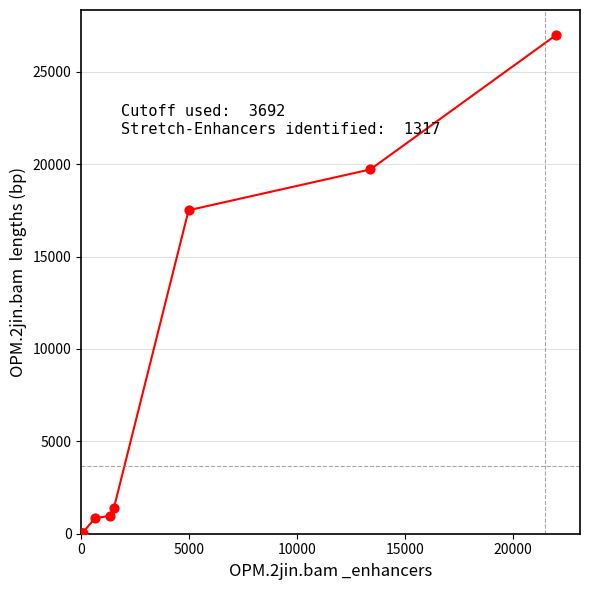

What Y value in the scatter plot is closest to 13502?

17510.3